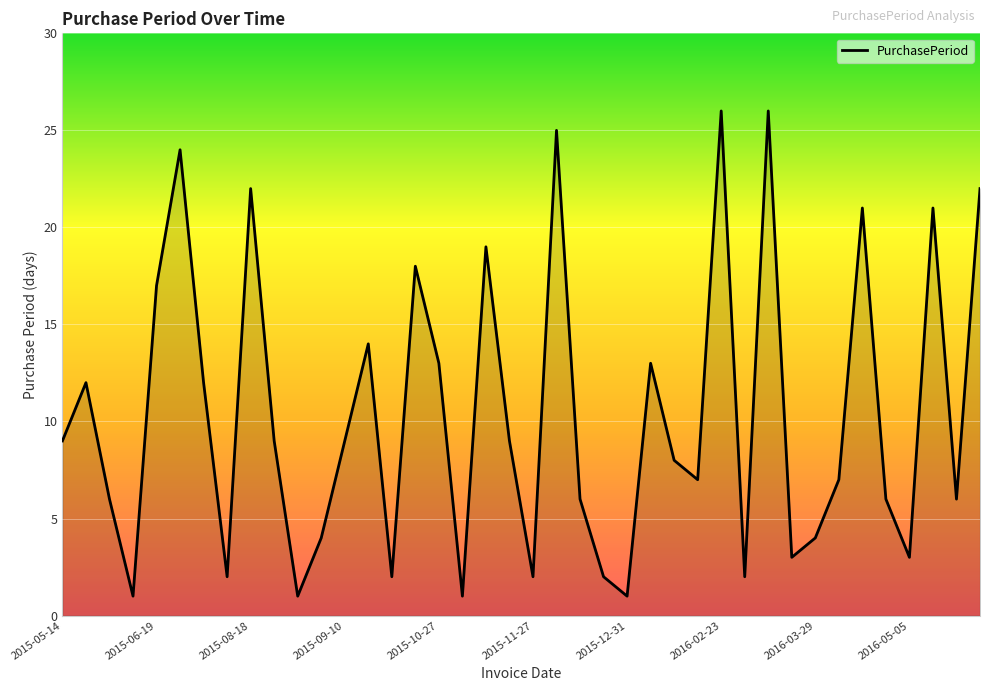

What is the difference between the maximum and minimum values?

25